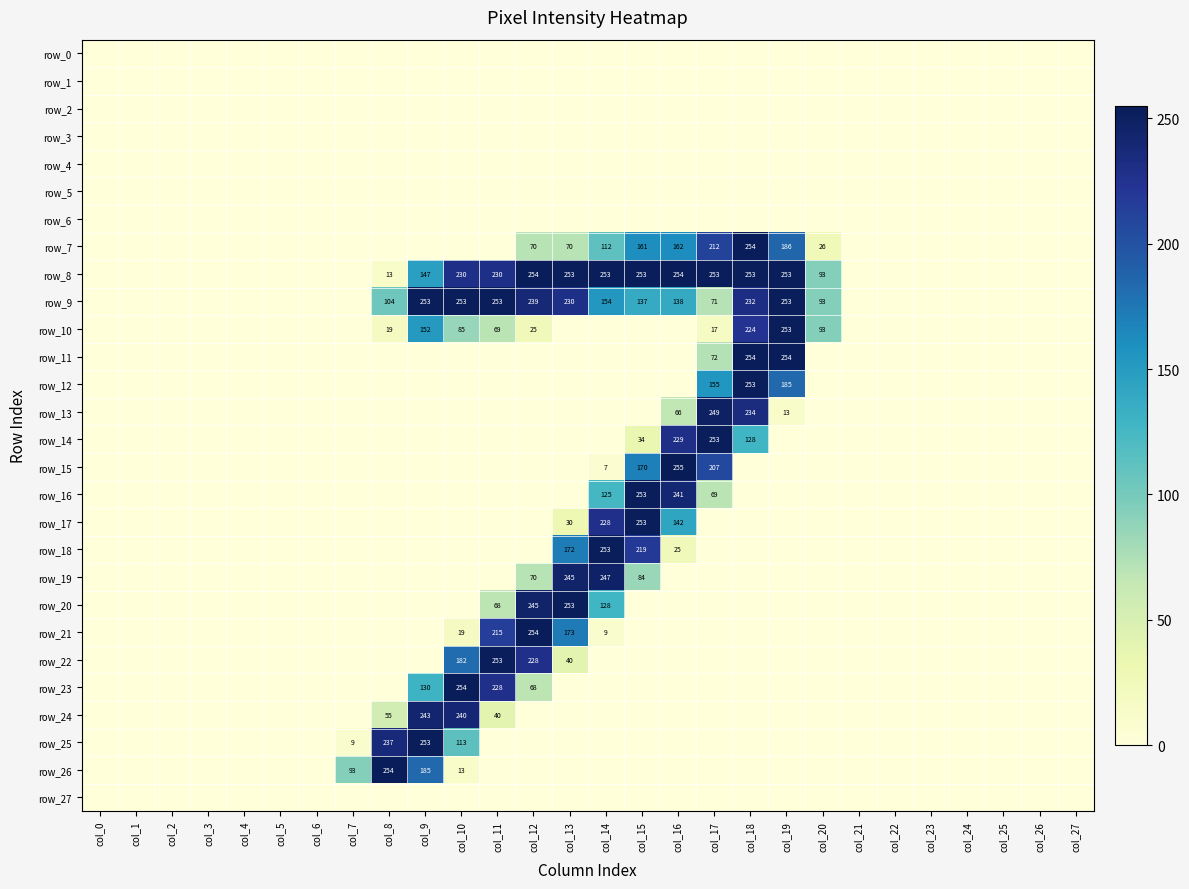

How many series are shown in this chart?

28